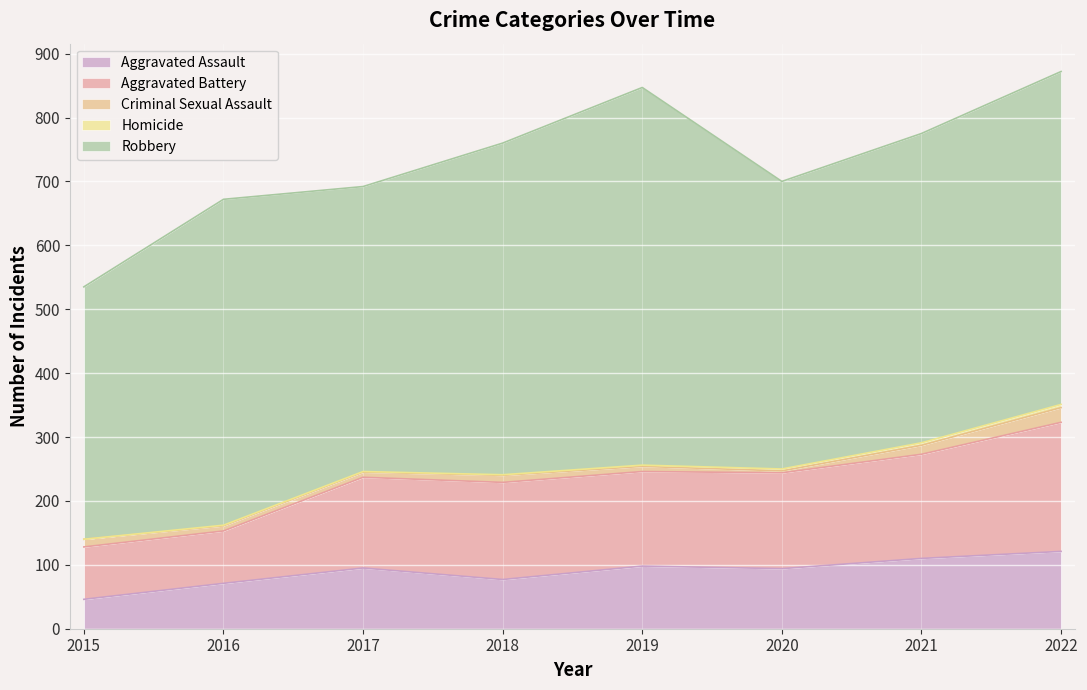

Reading left to right, transcribe all the data shown in this chart.

Aggravated Assault: 46	71	95	77	98	94	110	121
Aggravated Battery: 82	82	142	152	148	150	163	202
Criminal Sexual Assault: 12	8	8	11	8	3	14	23
Homicide: 0	1	1	1	2	3	4	5
Robbery: 395	510	446	519	591	450	484	521